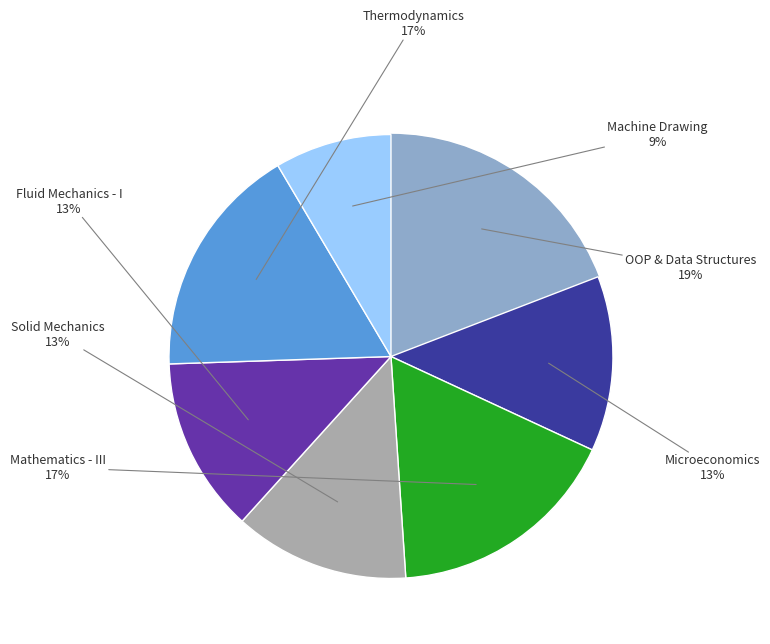

Does any single category account for the majority?

No